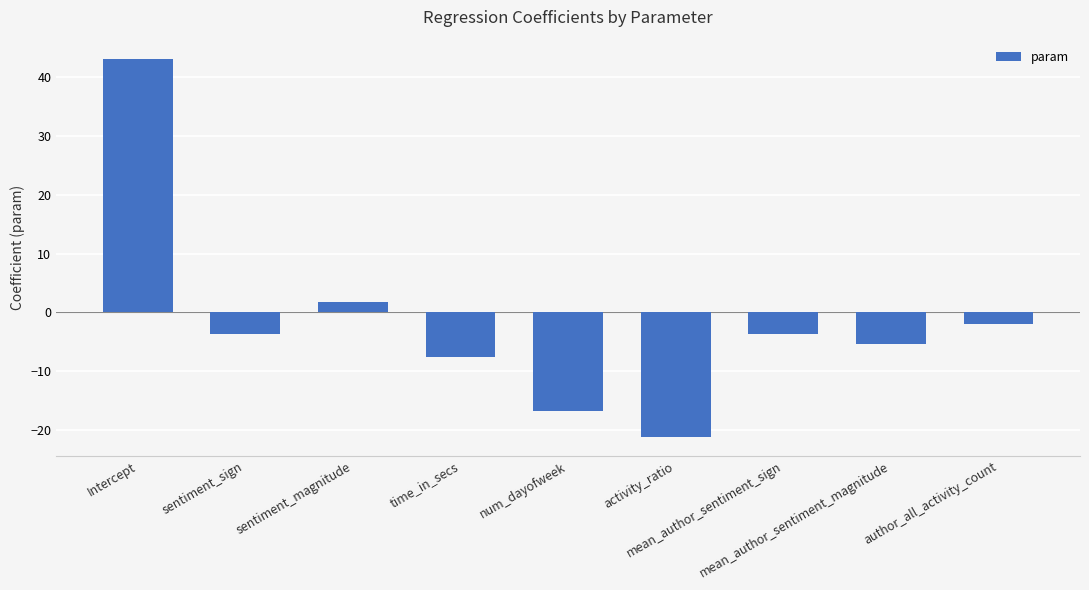

How many negative values are there?

7